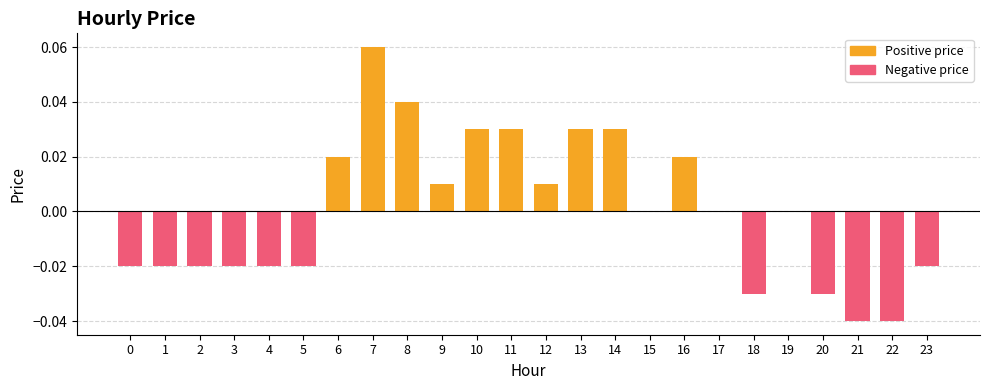

At which category does the chart reach its peak across all series?

7